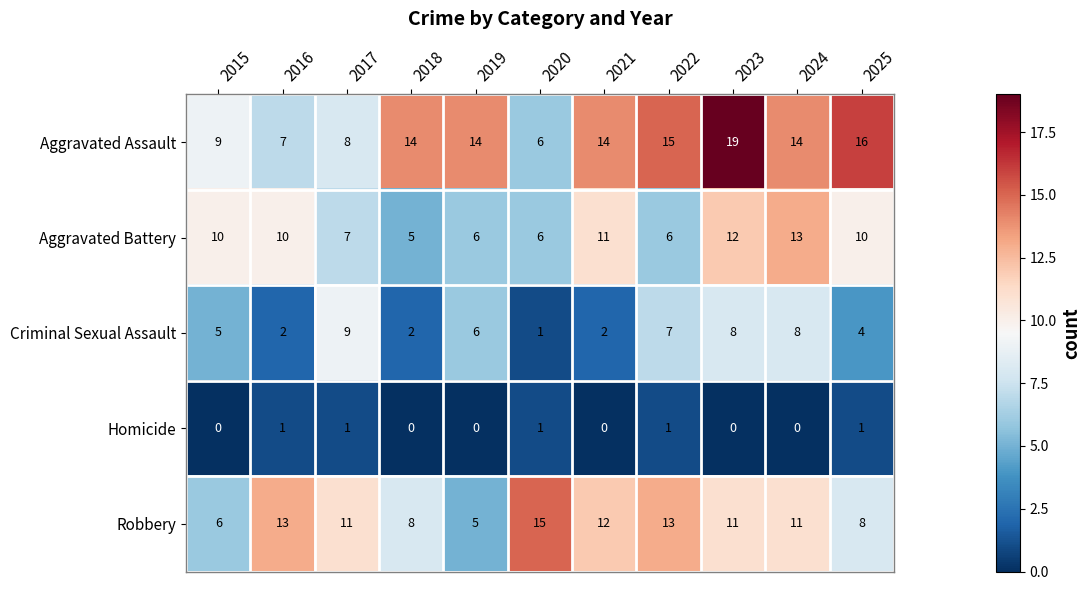

The Homicide series shows 1 at 2025. True or false?

True